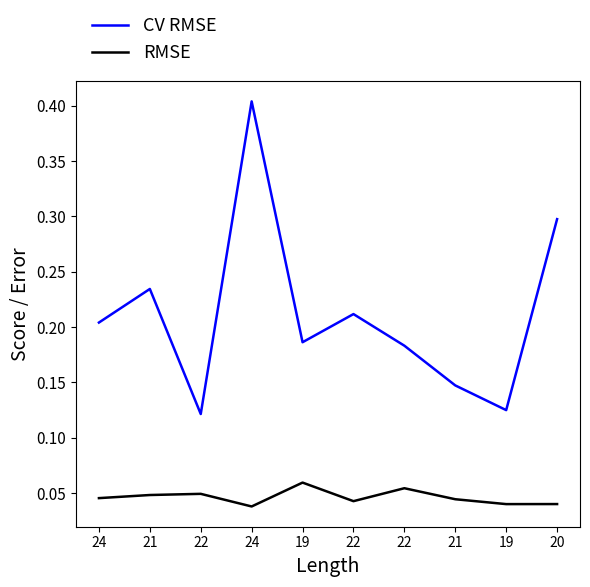

True or false: CV RMSE has more than 2 points higher than both neighbors.

True